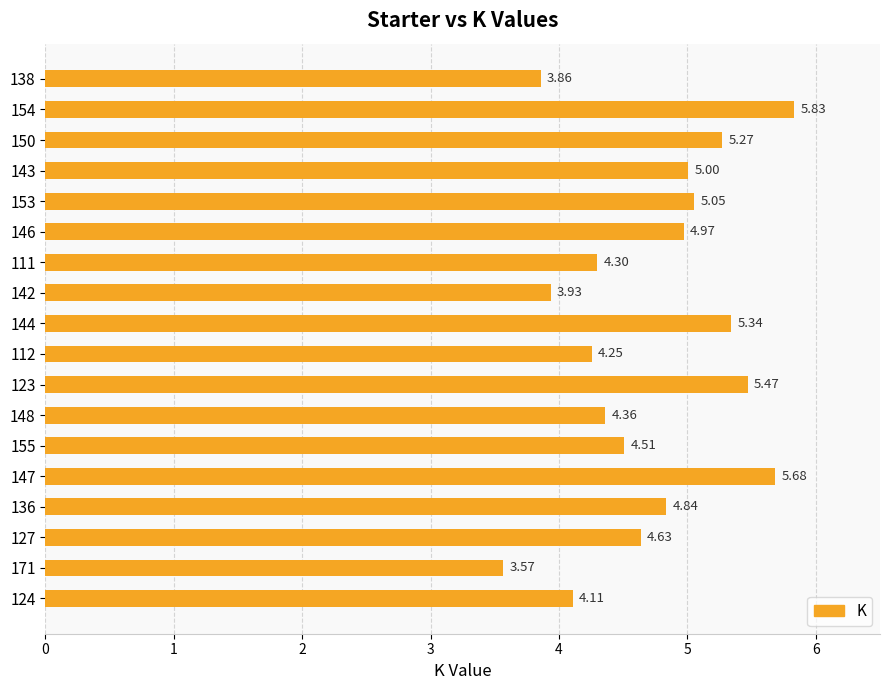

What is the difference between the maximum and minimum values?

2.3